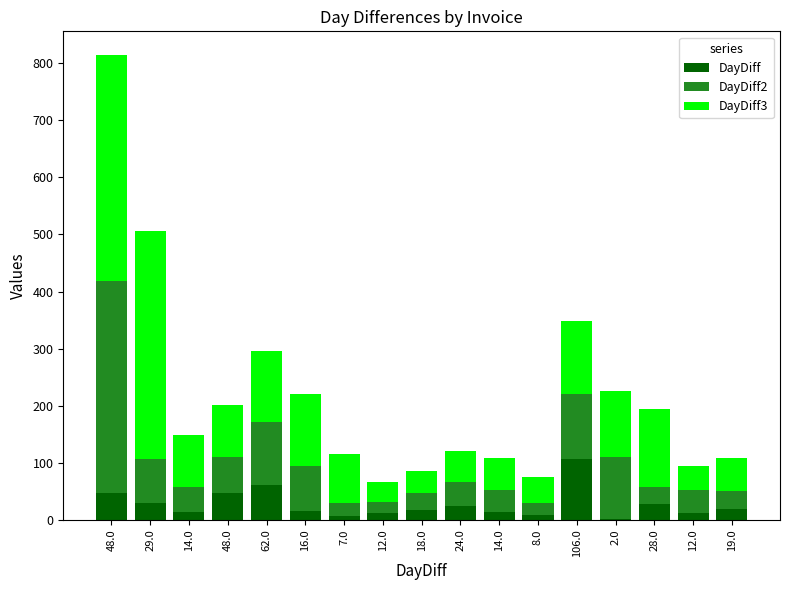

Does the chart contain stacked bars?

Yes